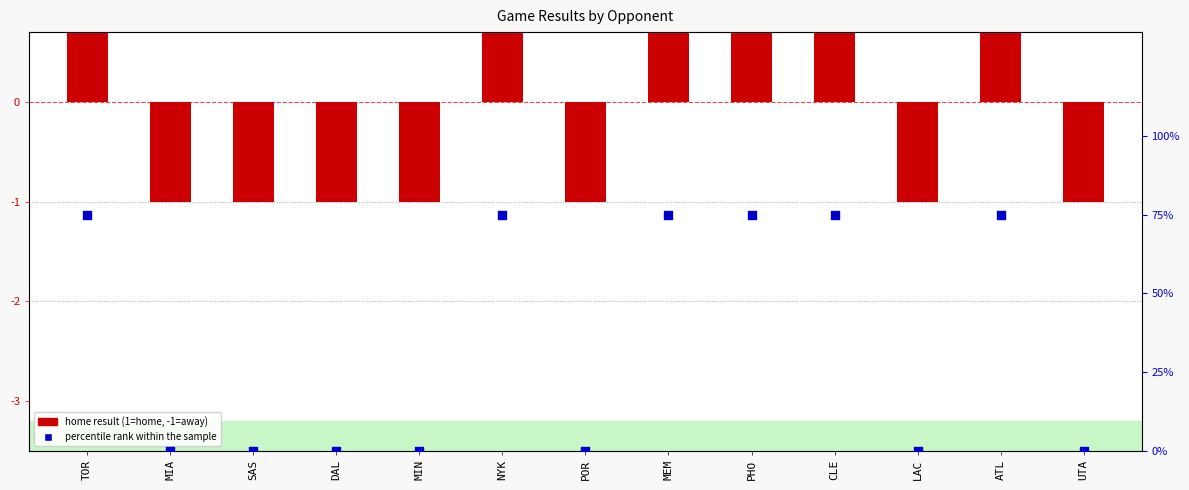

Which series has the largest Y range (max minus min)?

percentile rank within the sample